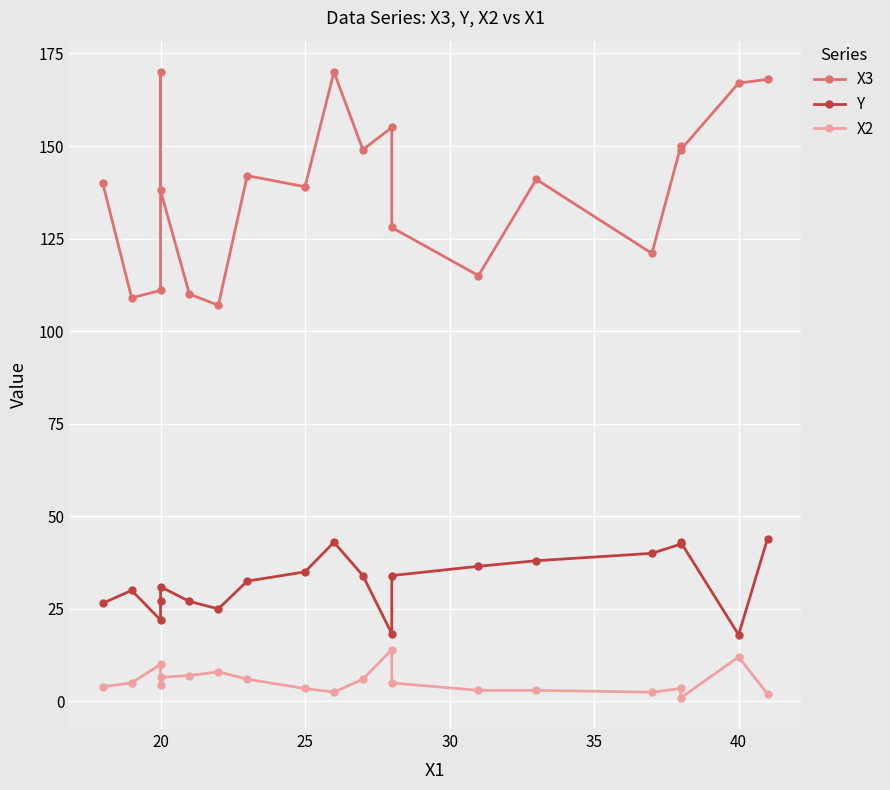

How many distinct data groups are displayed?

3